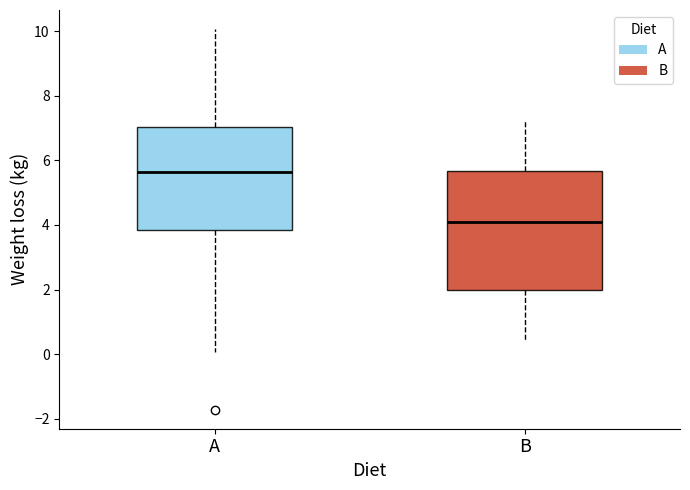

Reading left to right, transcribe this box plot: for each box, give where its median line is, the range the box spans, and where its two whiskers end, as read against the y-axis. The values are not printed on the chart, so give them approximately, as read against the axis.

A: median 5.6, box 3.8 to 7.0, whiskers 0.0 to 10.0
B: median 4.0, box 2.0 to 5.6, whiskers 0.4 to 7.2